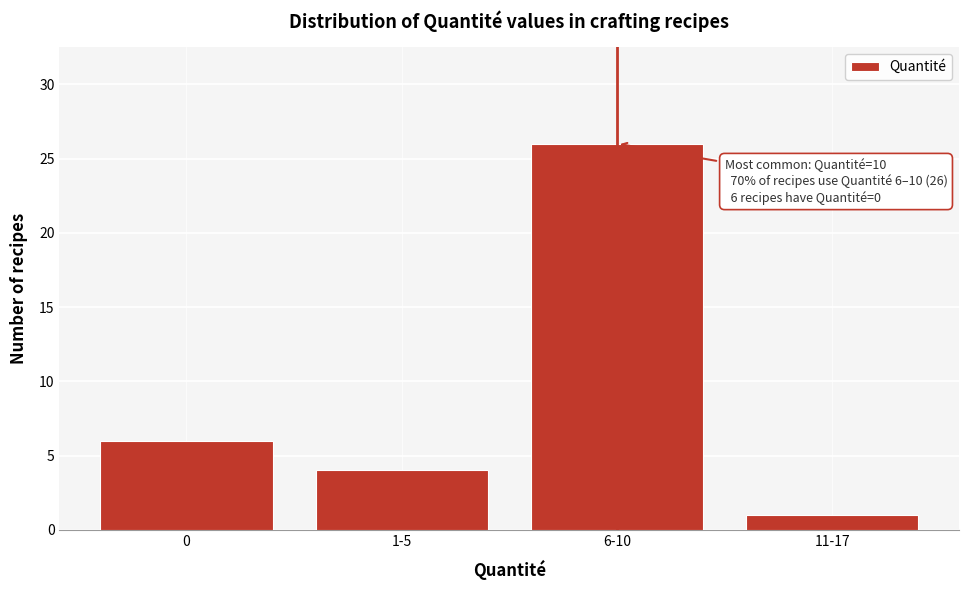

Reading left to right, list all the values displayed in this chart.

0=6	1-5=4	6-10=26	11-17=1